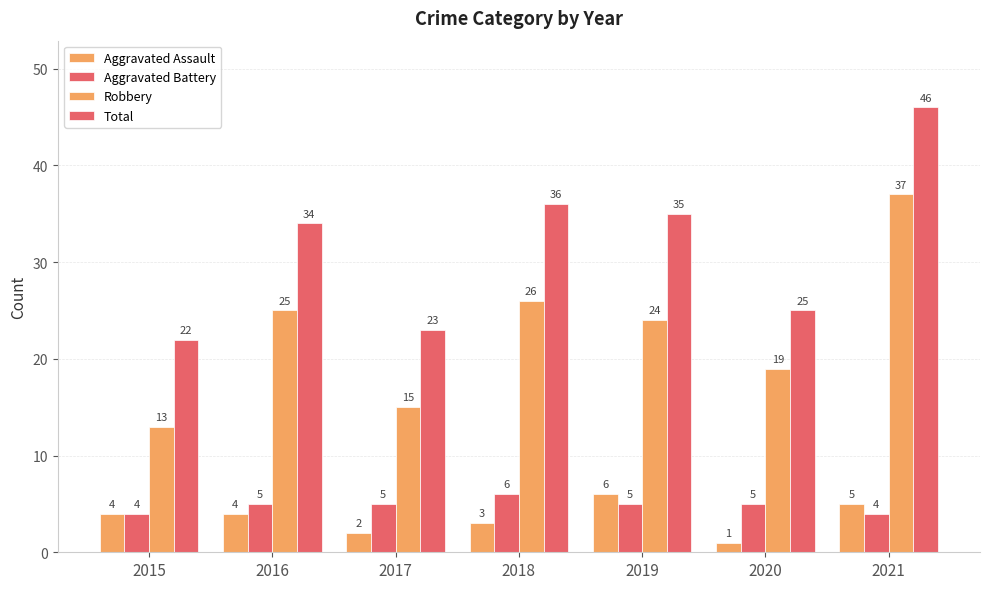

What is the value of the Aggravated Assault bar at the 6th from the left?

1